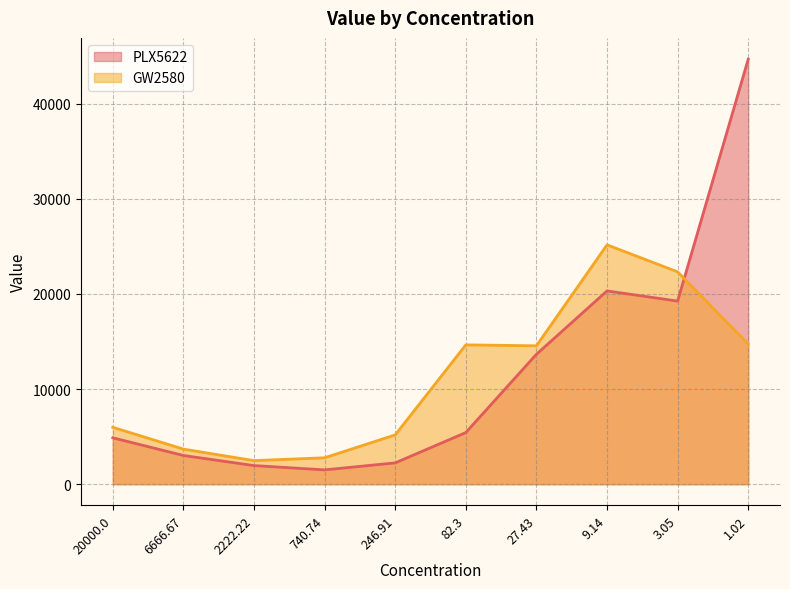

At which label is GW2580 closest to 13813?

27.43